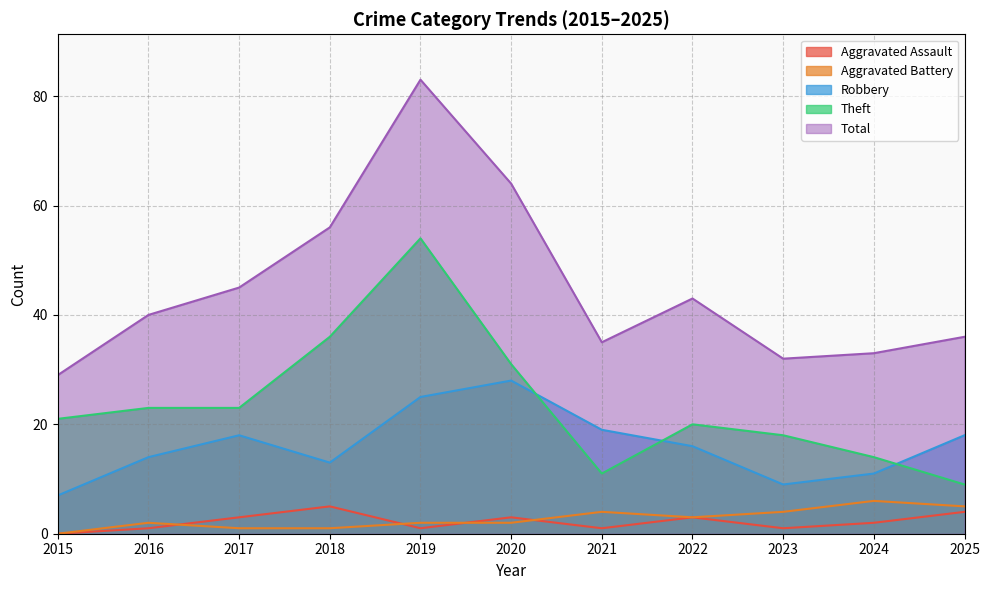

Rank the categories by Aggravated Battery value from highest to lowest.

2024, 2025, 2021, 2023, 2022, 2016, 2019, 2020, 2017, 2018, 2015